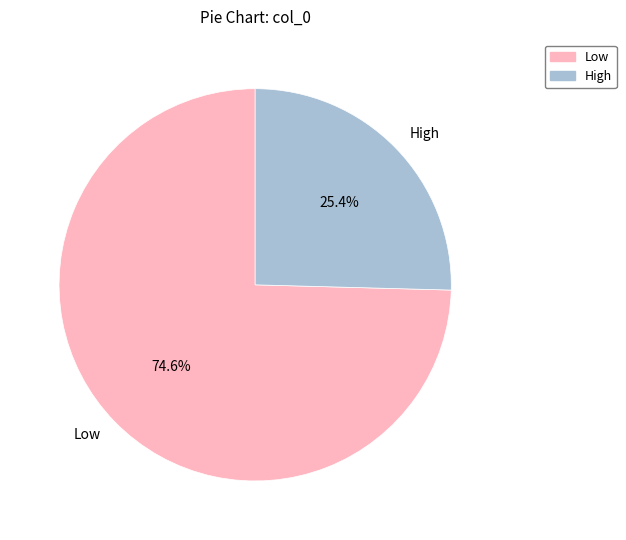

Which has a higher value, Low or High?

Low